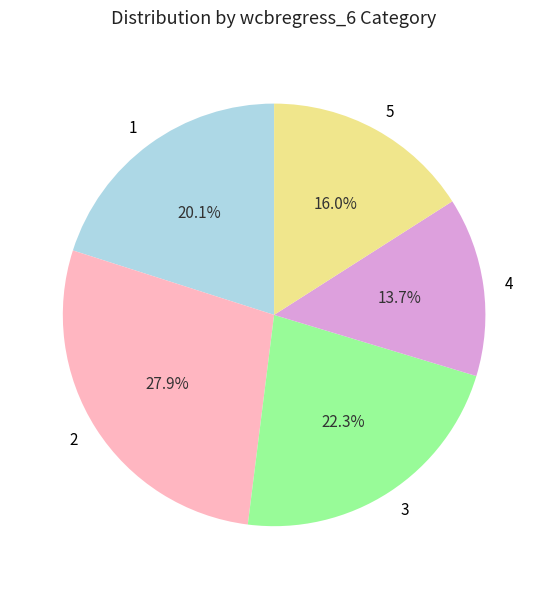

Between 1 and 5, which is larger?

1